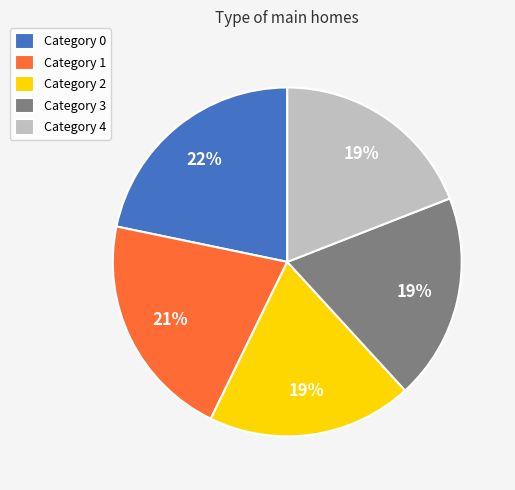

To the nearest percent, what is the average slice percentage?

20%